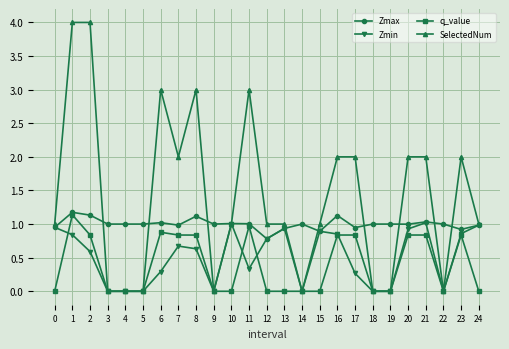

Which series has the largest range (max minus min)?

SelectedNum